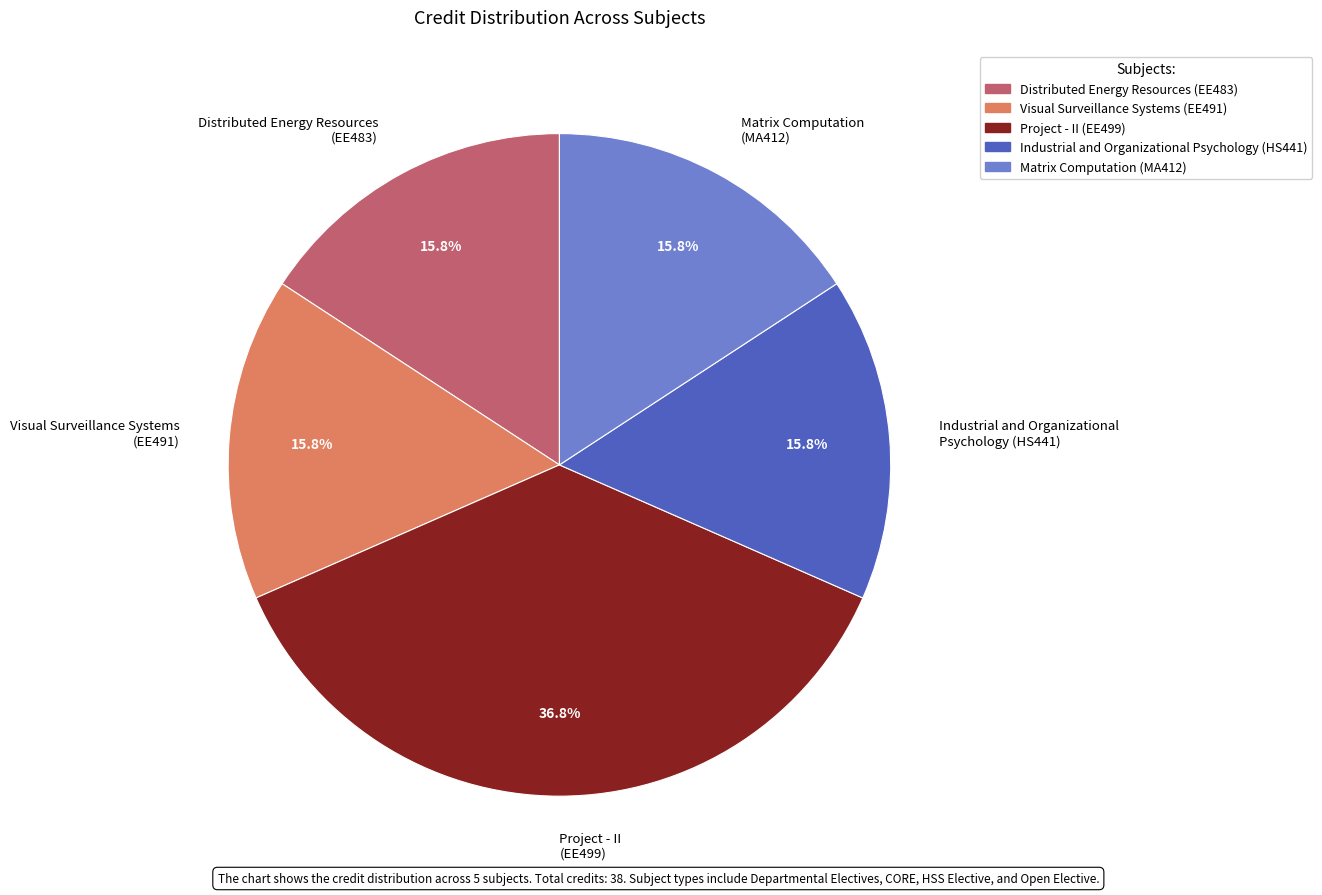

Which slice is the largest?

Project - II (EE499)